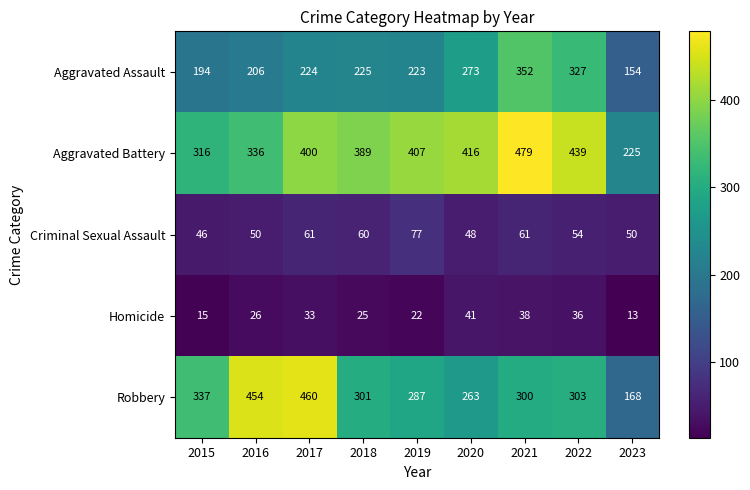

Rank the series at 2017 from highest to lowest value.

Robbery, Aggravated Battery, Aggravated Assault, Criminal Sexual Assault, Homicide